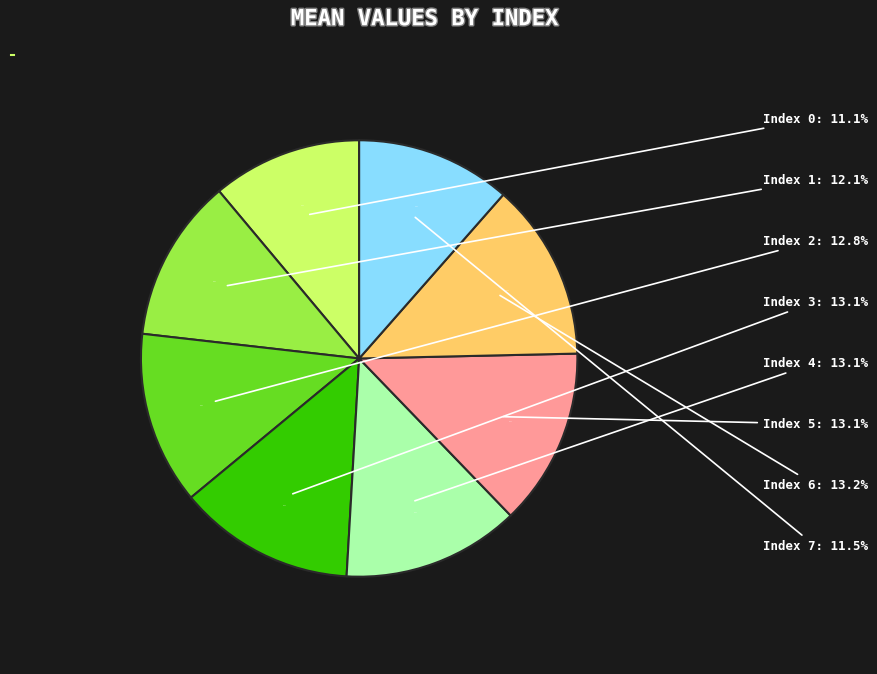

Does 7 account for over 50% of the chart?

No